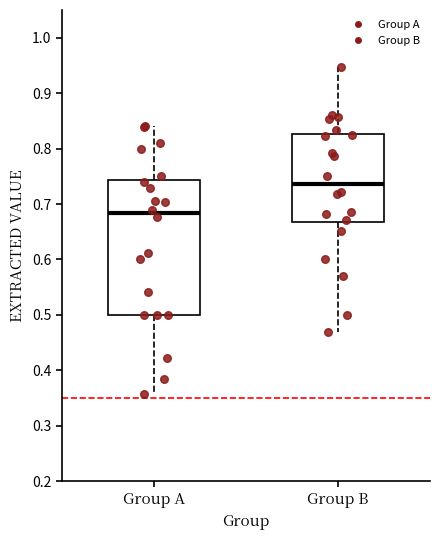

Where does the median line of the box for Group B sit on the y-axis? The values are not printed on the chart, so give them approximately, as read against the axis.

0.74